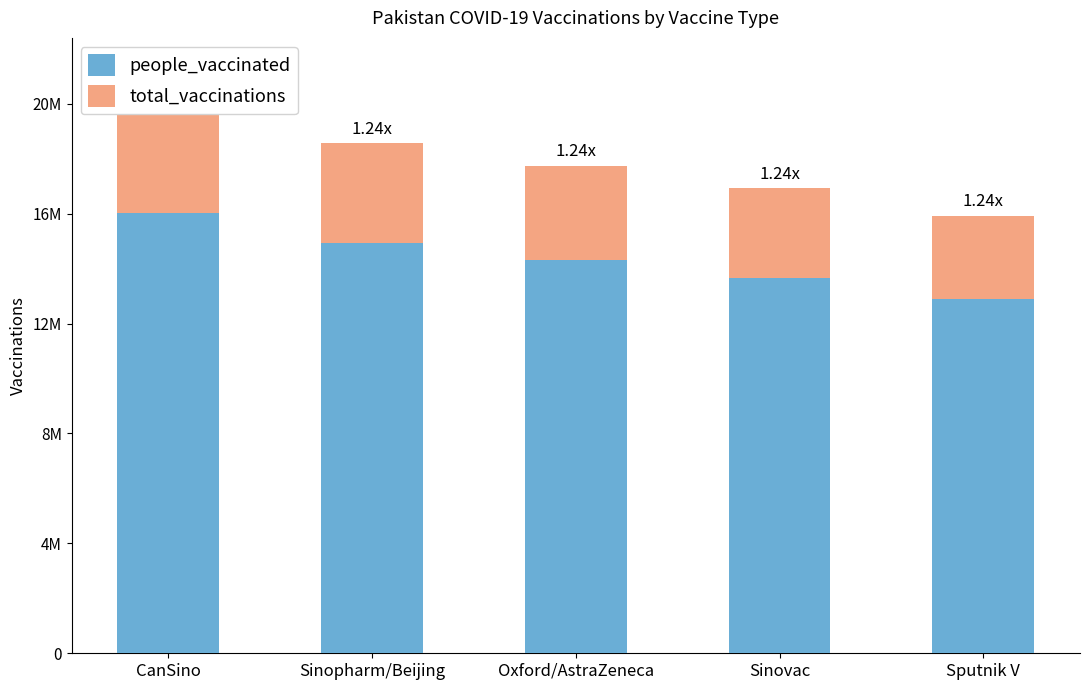

What is the sum of the people_vaccinated values at Sinovac and CanSino?

30472416